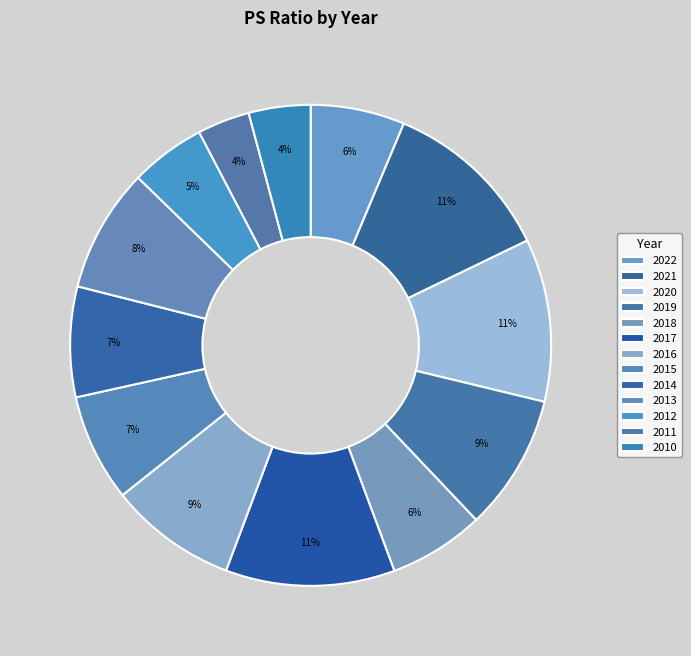

Rank the categories by value from lowest to highest.

2011, 2010, 2012, 2022, 2018, 2015, 2014, 2013, 2016, 2019, 2020, 2017, 2021